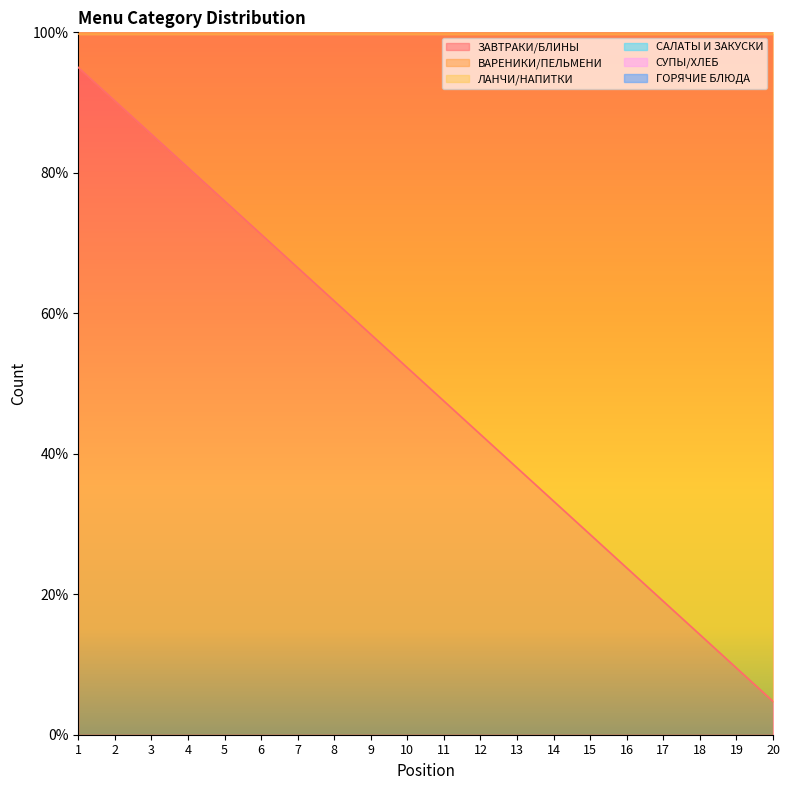

Which series has the largest total across all categories?

СУПЫ/ХЛЕБ